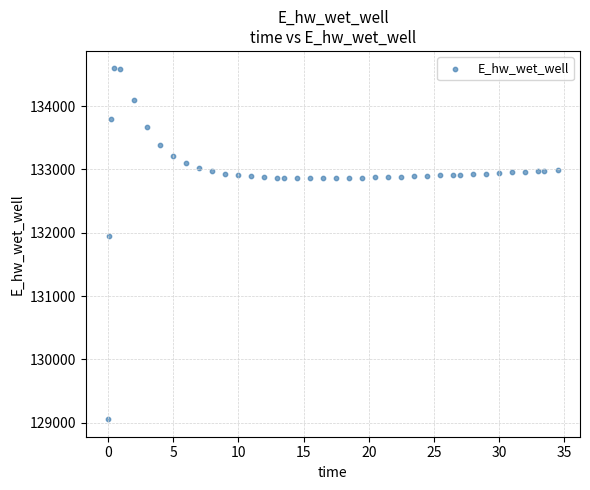

What Y value in the scatter plot is closest to 131825?

131945.6